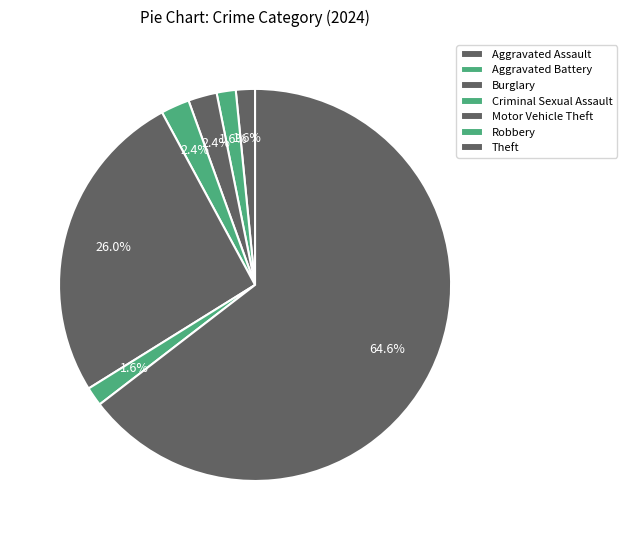

How many slices are in this pie chart?

7